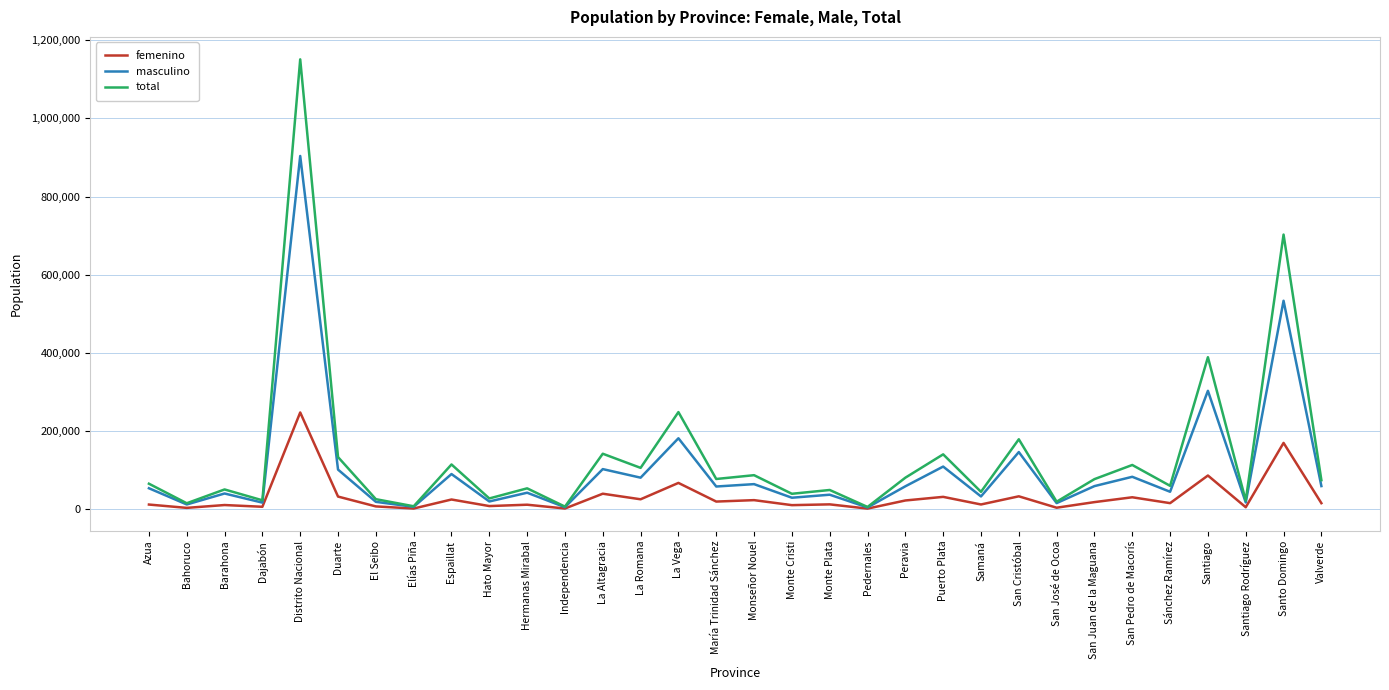

The total series shows 6318.0 at Independencia. True or false?

True